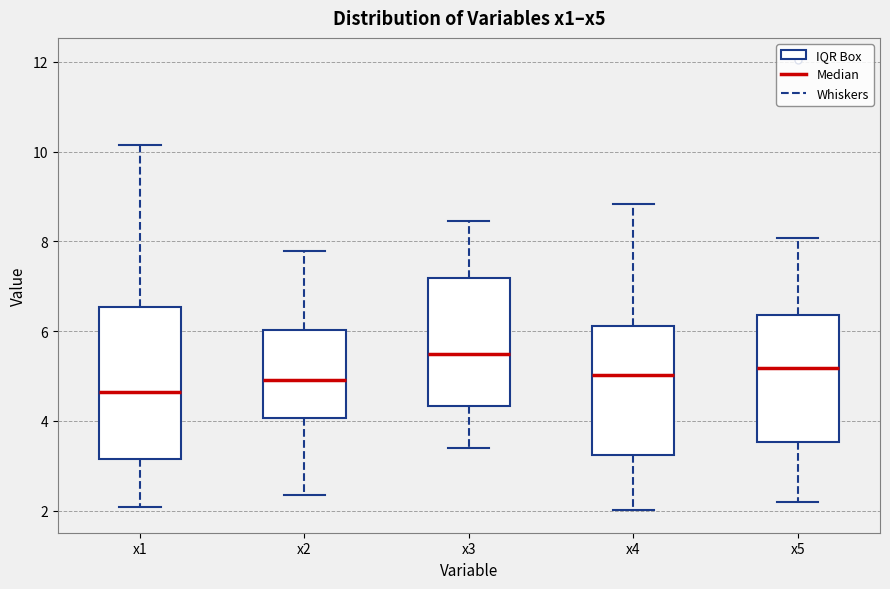

Reading left to right, read every box against the y-axis: the position of its median line, the range the box covers, and the ends of its whiskers. The values are not printed on the chart, so give them approximately, as read against the axis.

x1: median 4.6, box 3.2 to 6.6, whiskers 2.0 to 10.2
x2: median 5.0, box 4.0 to 6.0, whiskers 2.4 to 7.8
x3: median 5.4, box 4.4 to 7.2, whiskers 3.4 to 8.4
x4: median 5.0, box 3.2 to 6.2, whiskers 2.0 to 8.8
x5: median 5.2, box 3.6 to 6.4, whiskers 2.2 to 8.0